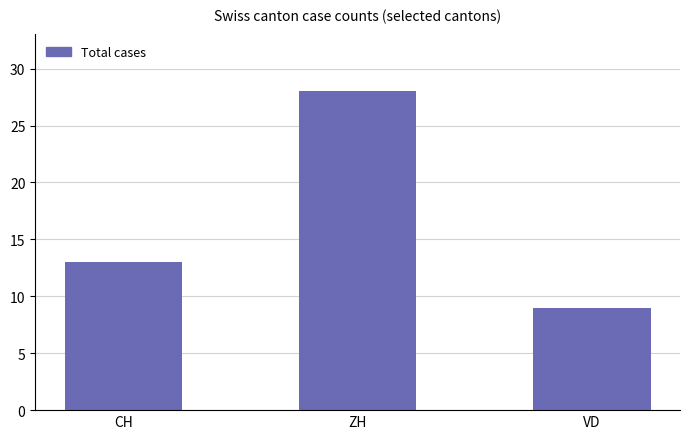

Approximately how many times larger is the value at ZH compared to CH?

2.2